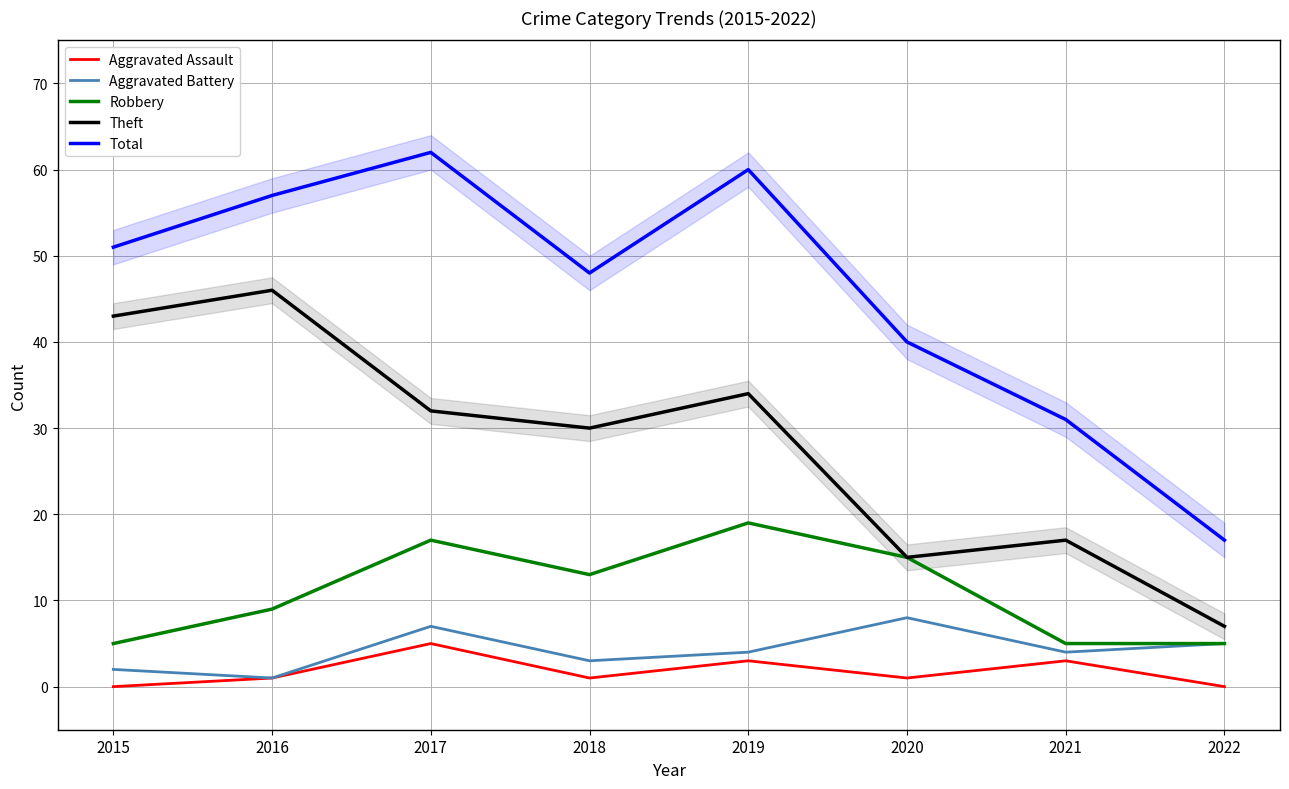

Reading right to left, list all the values displayed in this chart.

Aggravated Assault: 2022=0	2021=3	2020=1	2019=3	2018=1	2017=5	2016=1	2015=0
Aggravated Battery: 2022=5	2021=4	2020=8	2019=4	2018=3	2017=7	2016=1	2015=2
Robbery: 2022=5	2021=5	2020=15	2019=19	2018=13	2017=17	2016=9	2015=5
Theft: 2022=7	2021=17	2020=15	2019=34	2018=30	2017=32	2016=46	2015=43
Total: 2022=17	2021=31	2020=40	2019=60	2018=48	2017=62	2016=57	2015=51